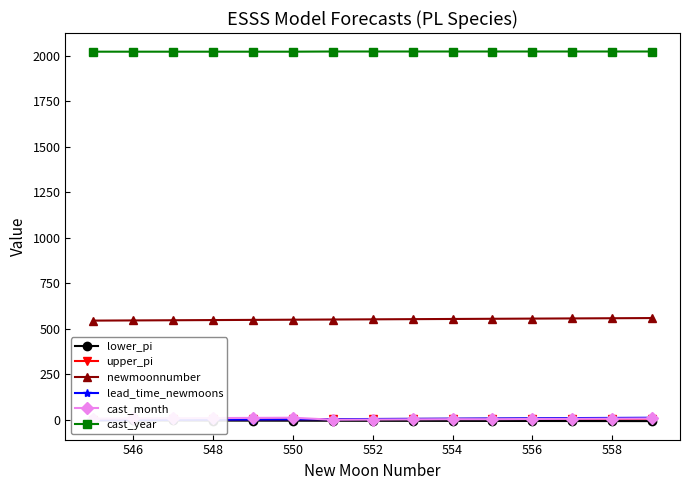

The value of cast_year at 558 is 3629.3. True or false?

False